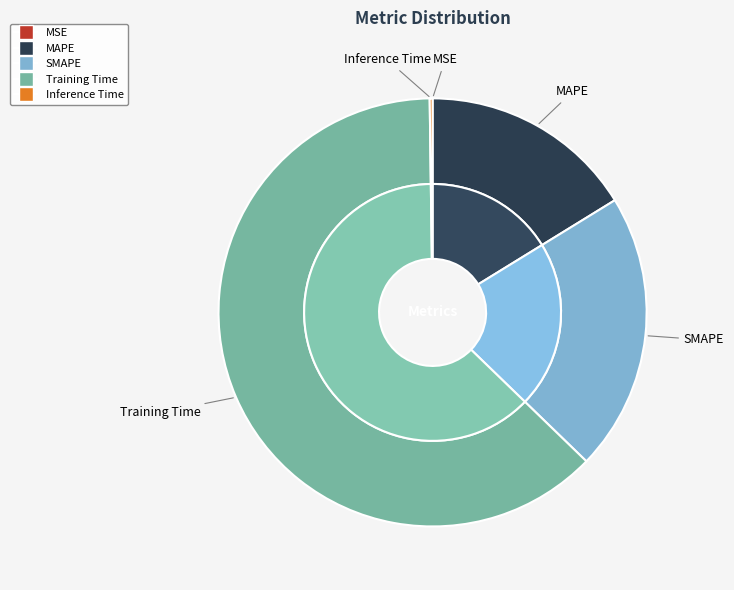

How many segments does this pie chart have?

5